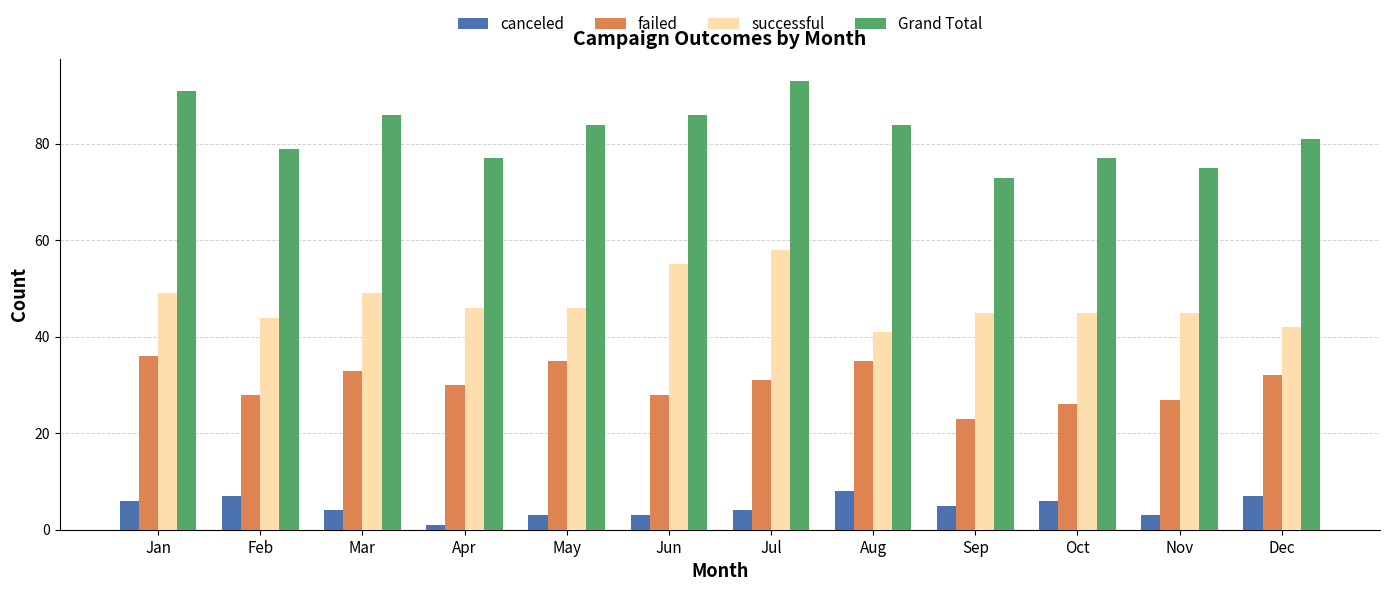

How many bars are there in total?

48